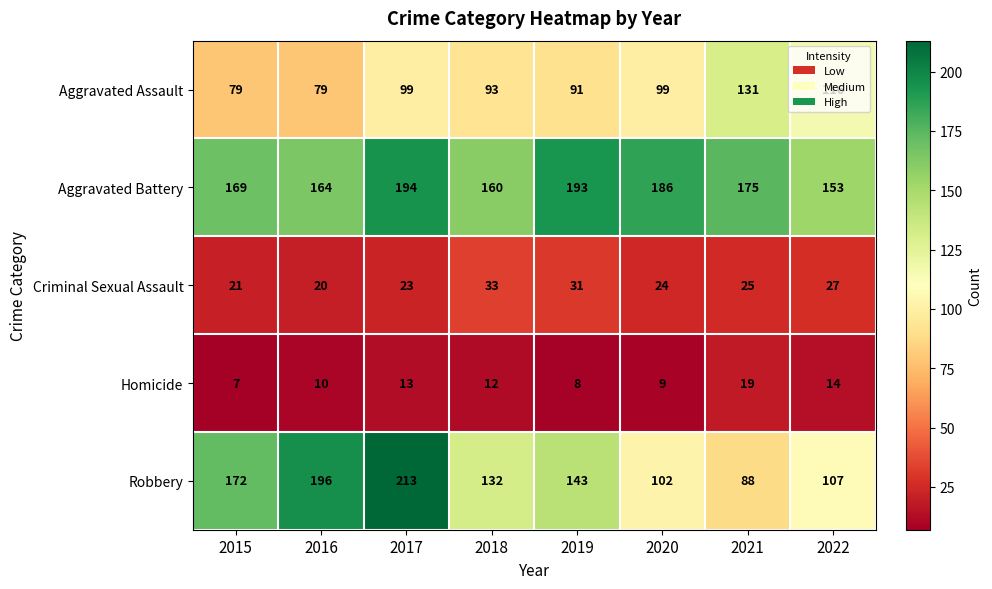

At which label does Criminal Sexual Assault first exceed 25?

2018